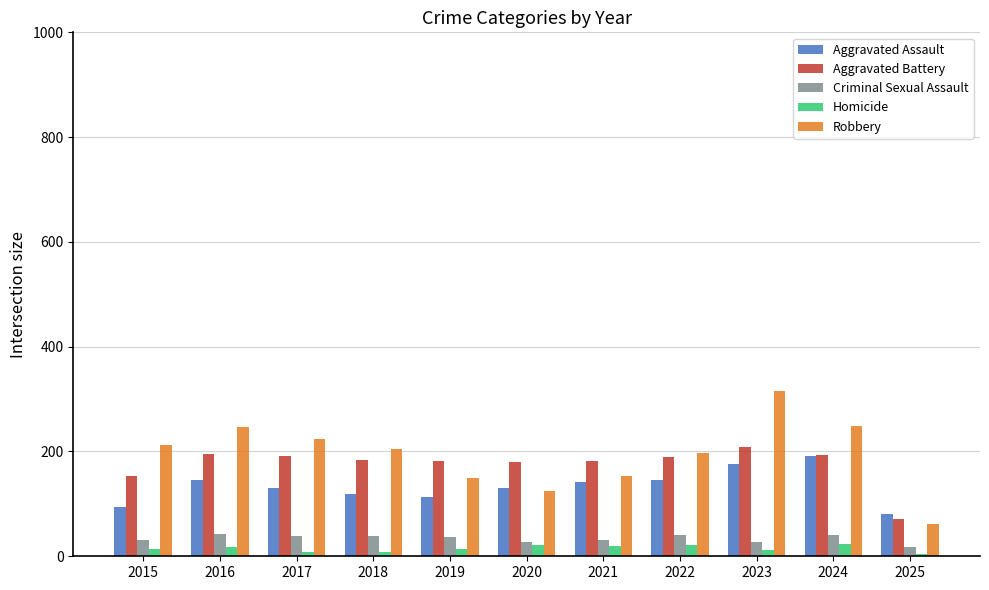

The Criminal Sexual Assault series shows 17 at 2025. True or false?

True